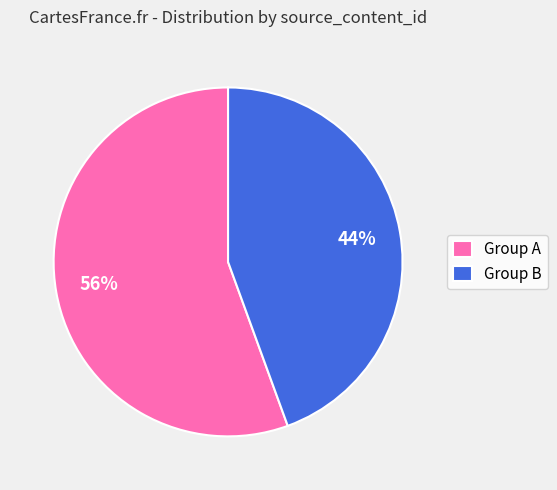

What percentage is the Group B slice, to the nearest percent?

44%